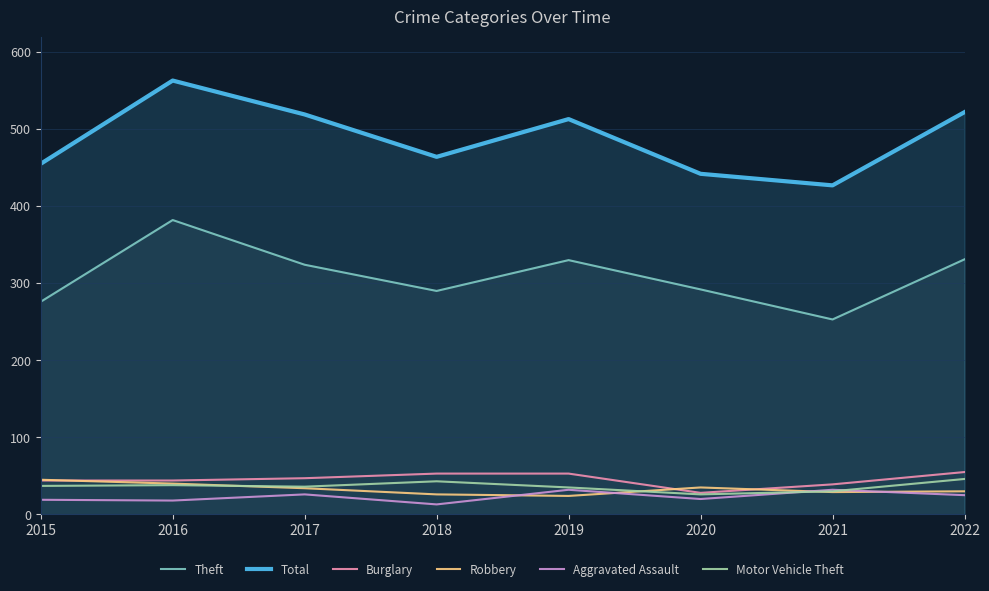

The Robbery series shows 26 at 2018. True or false?

True